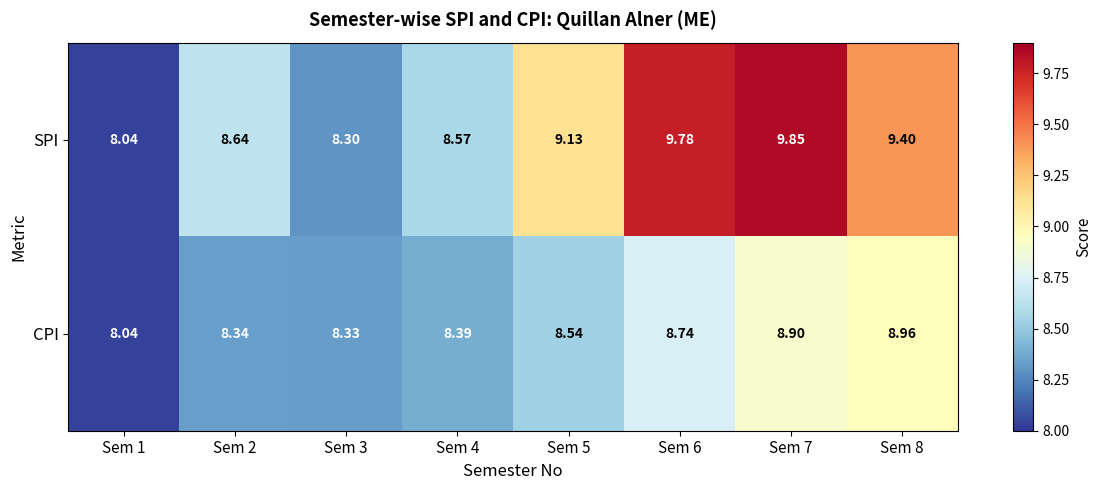

Rank the series by their average value, from highest to lowest.

SPI, CPI